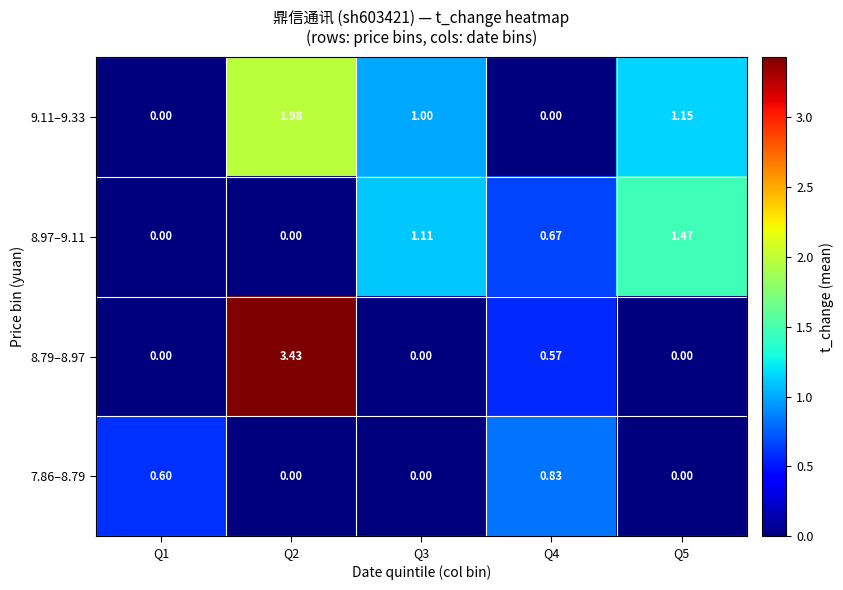

Is the value of 7.86–8.79 at Q5 greater than the value of 8.97–9.11 at Q5?

No